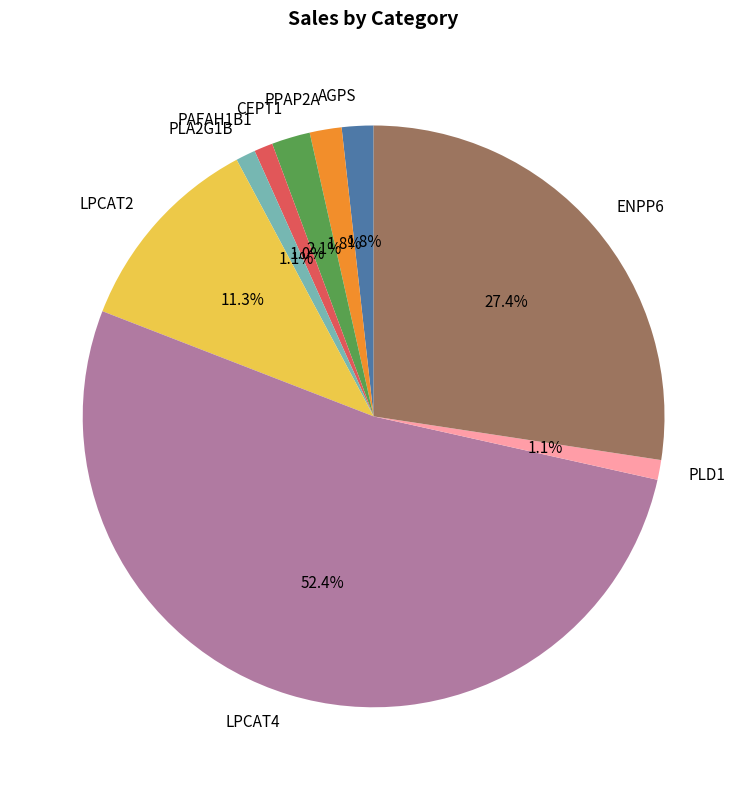

Is there a majority slice in this chart?

Yes